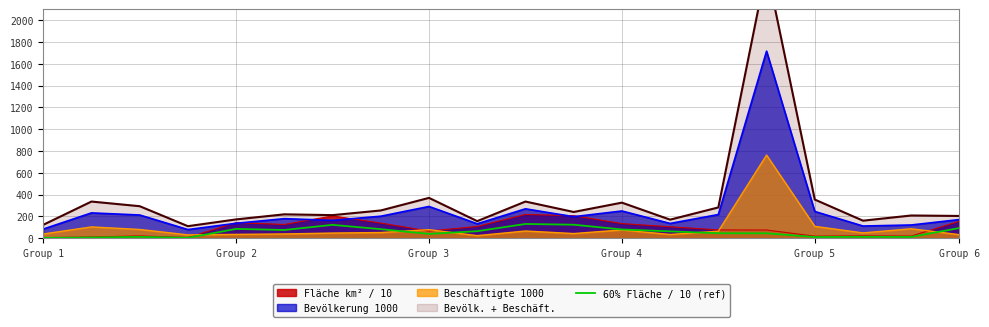

What is the highest value of the 60% Fläche / 10 (ref) series?

131.1